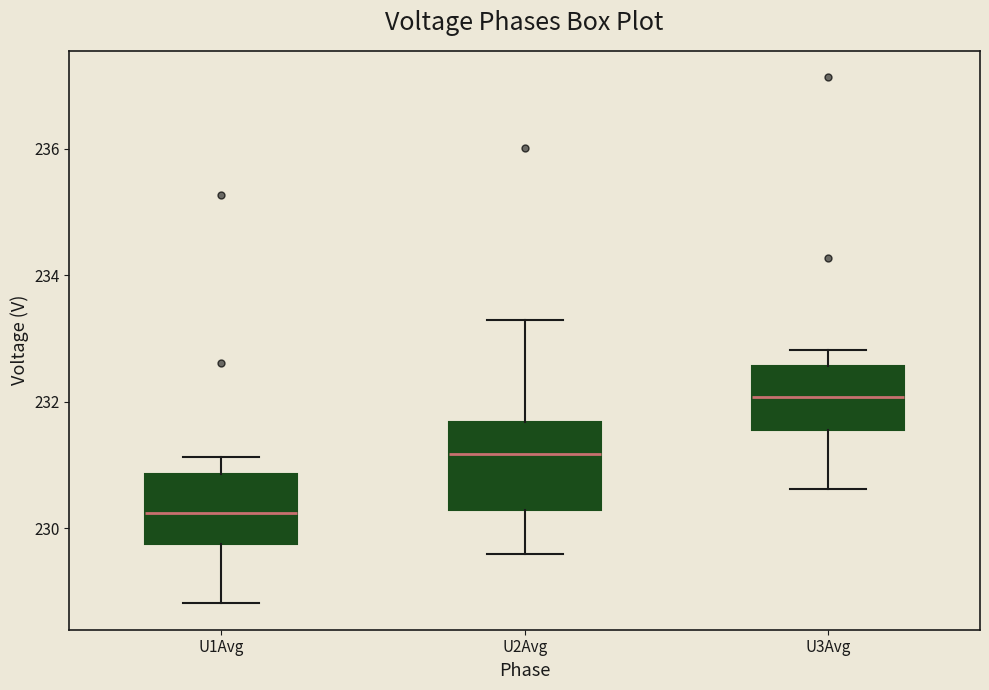

Comparing the boxes themselves (not the whiskers), which one is the tallest?

U2Avg